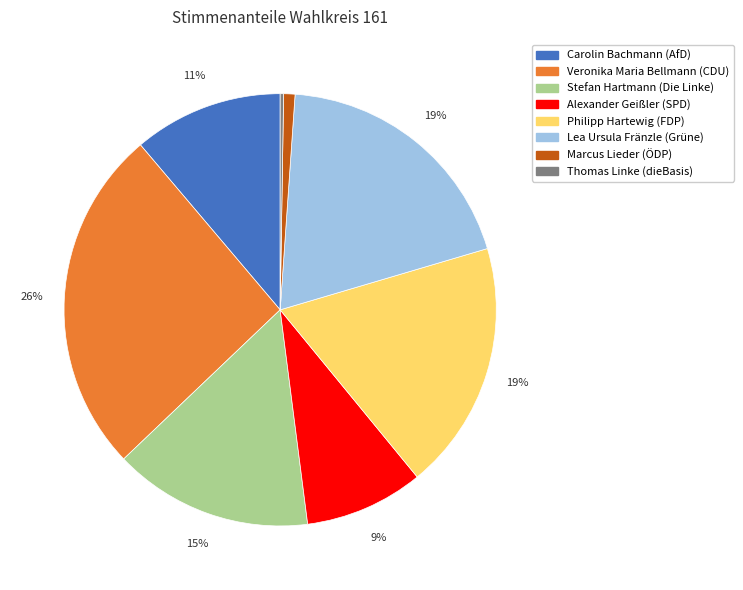

Which category has the biggest portion of the pie?

Veronika Maria Bellmann (CDU)